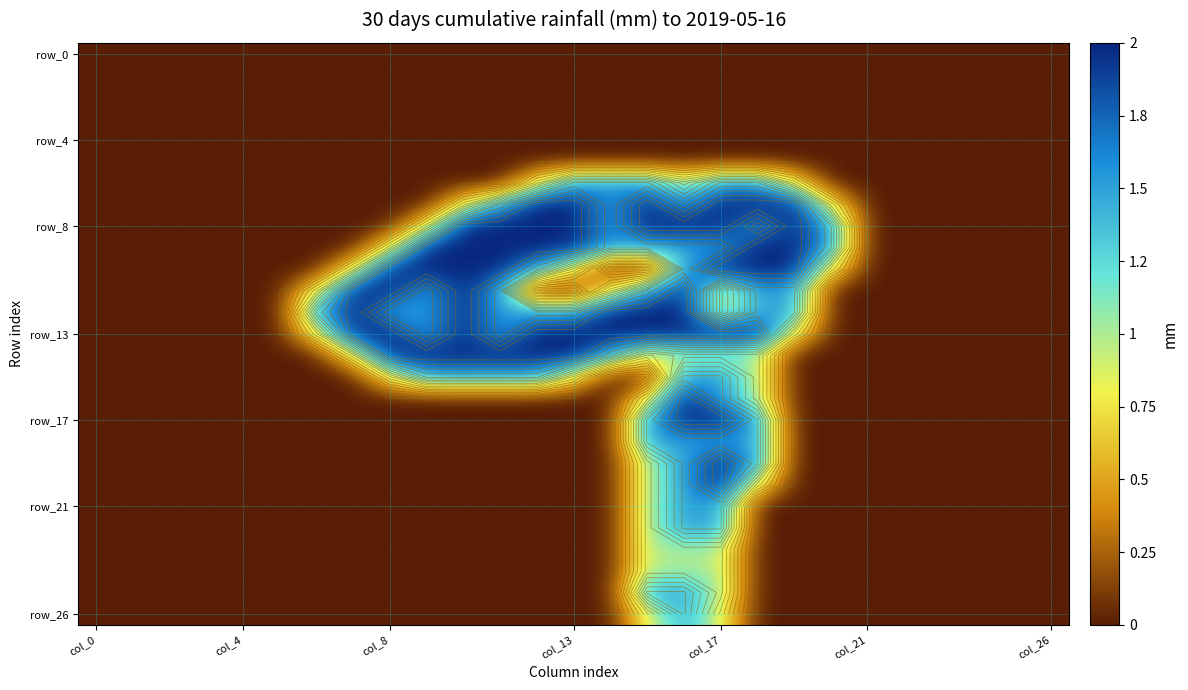

Between 18 and 19, which series saw the biggest shift?

row_17